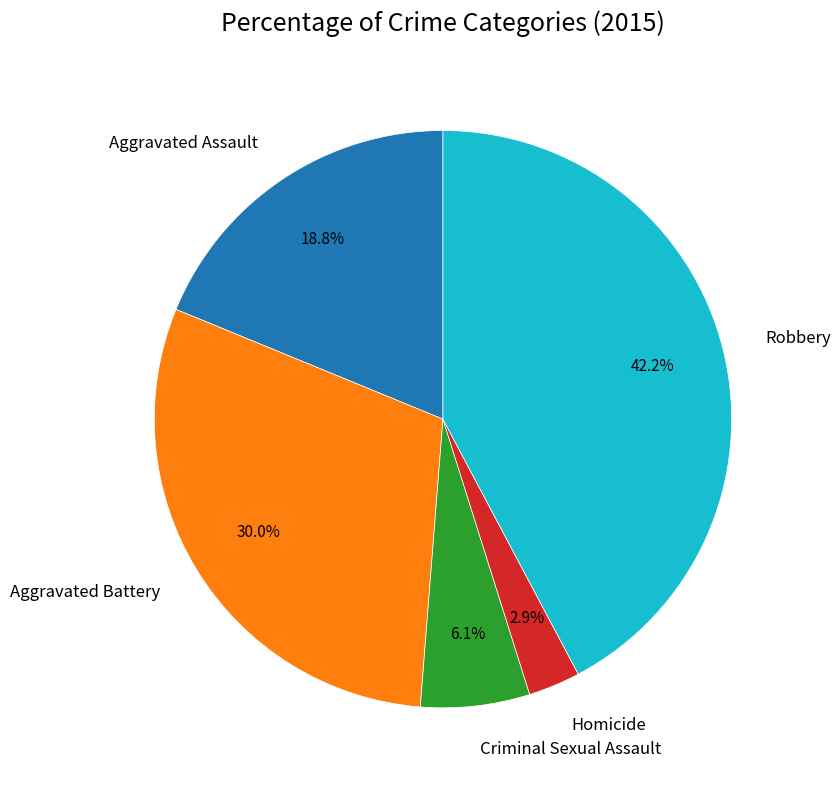

What percentage is the Homicide slice, to the nearest percent?

3%